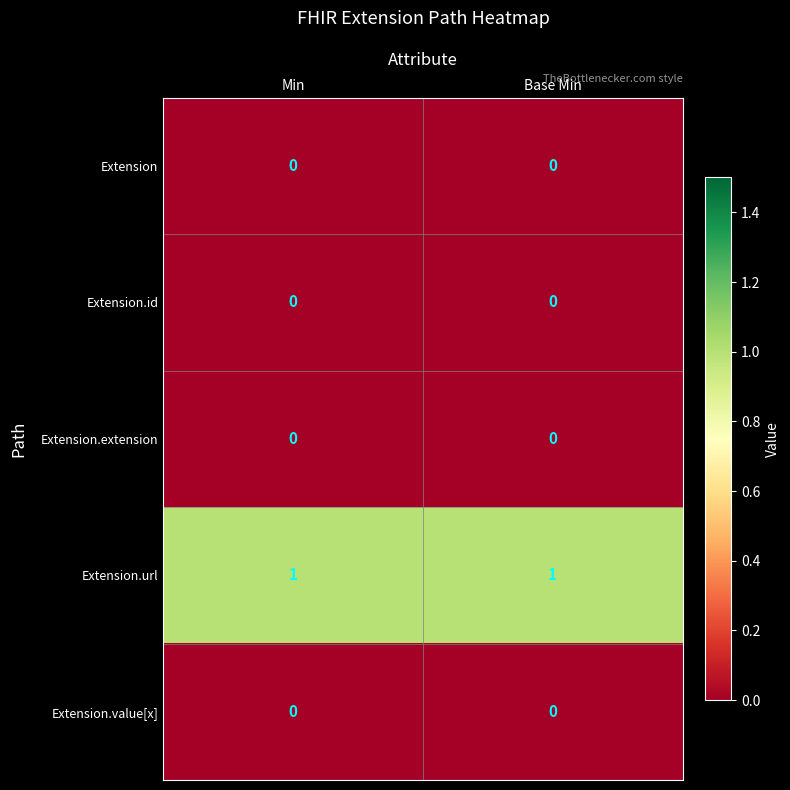

What is the greatest value displayed?

1